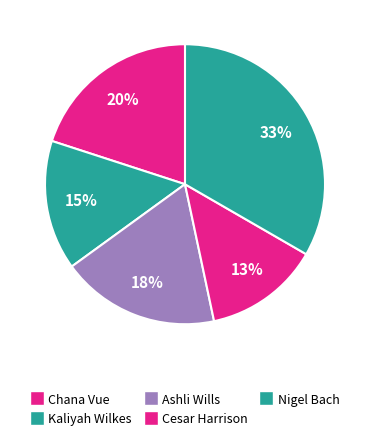

How many segments does this pie chart have?

5